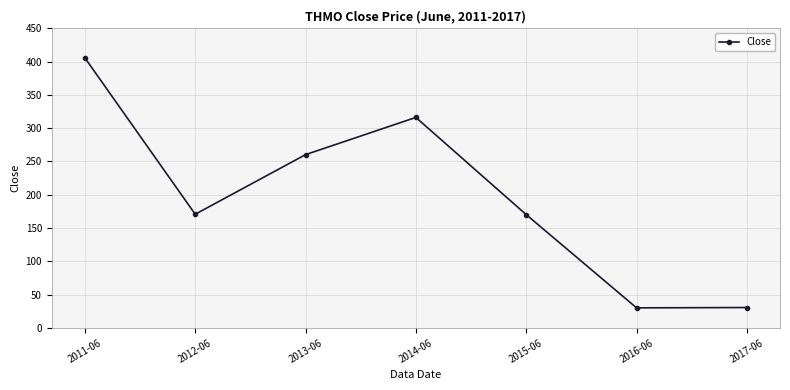

Approximately how many times larger is the value at 2015-06 compared to 2012-06?

1.0